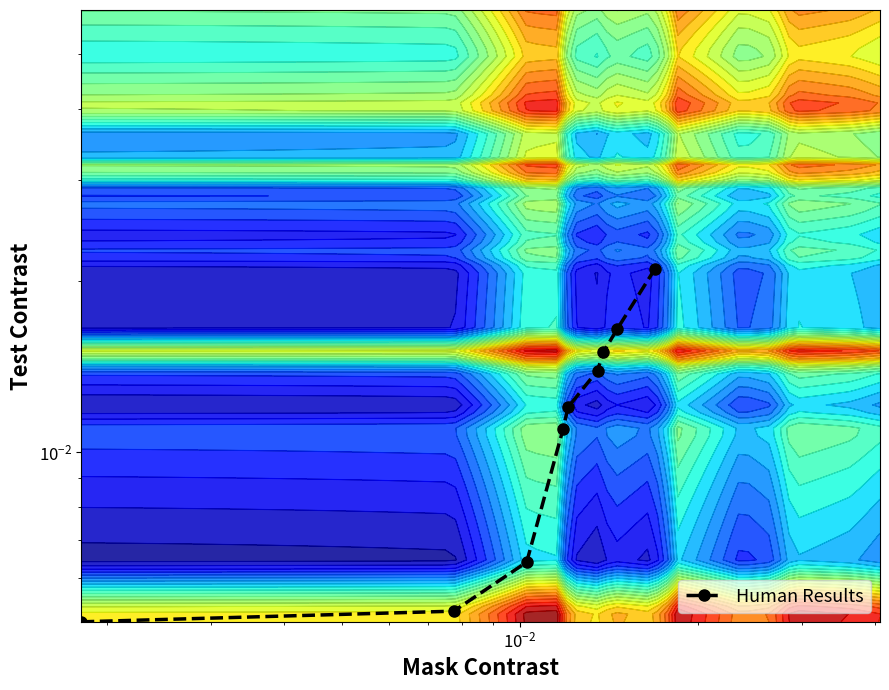

How many data points does each series have?

9